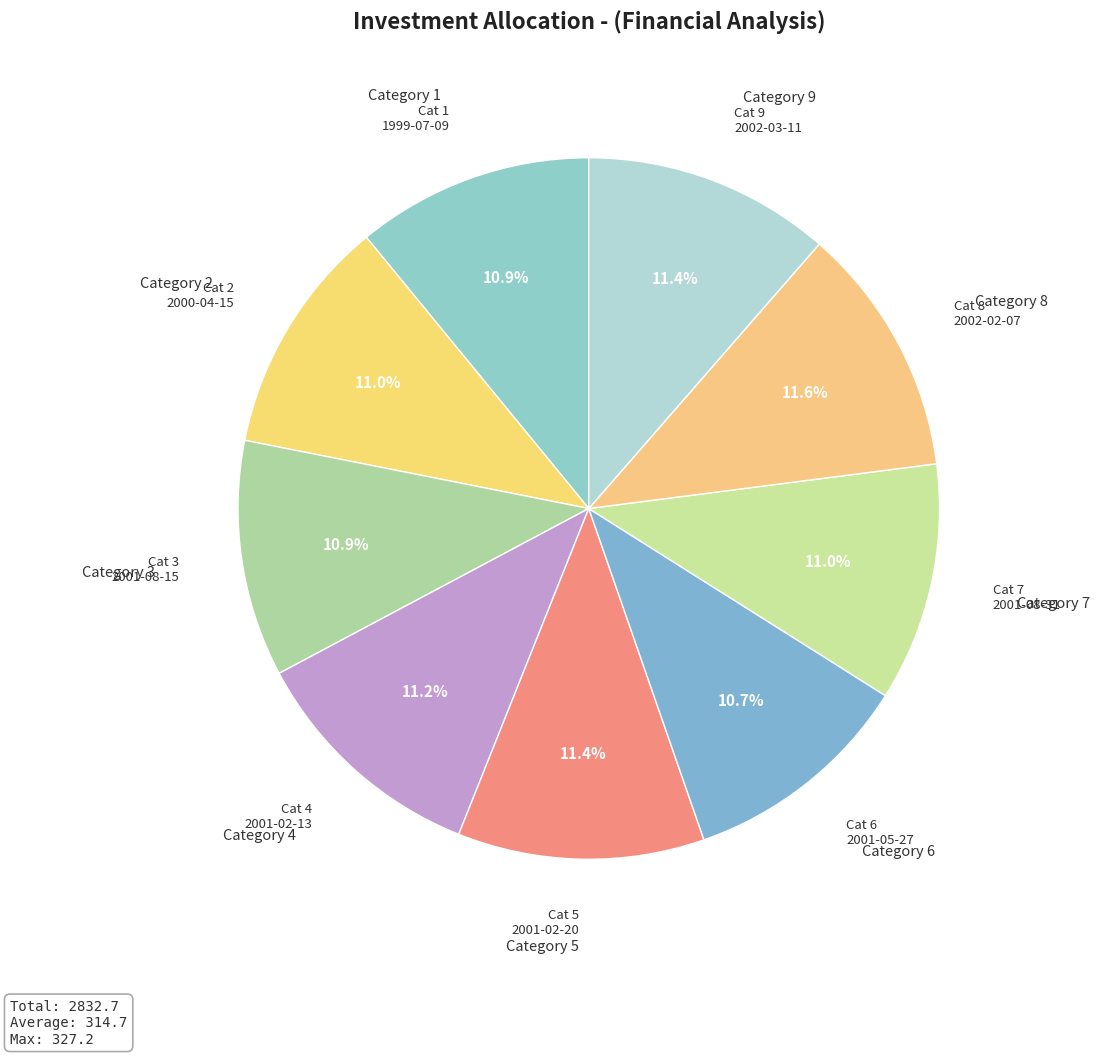

To the nearest percent, what is the average slice percentage?

11%